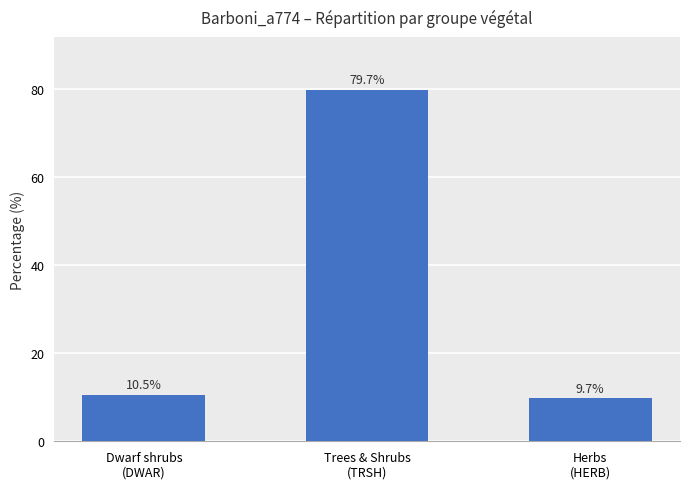

Reading right to left, extract all data points from this chart.

Herbs
(HERB)=9.7	Trees & Shrubs
(TRSH)=79.7	Dwarf shrubs
(DWAR)=10.5